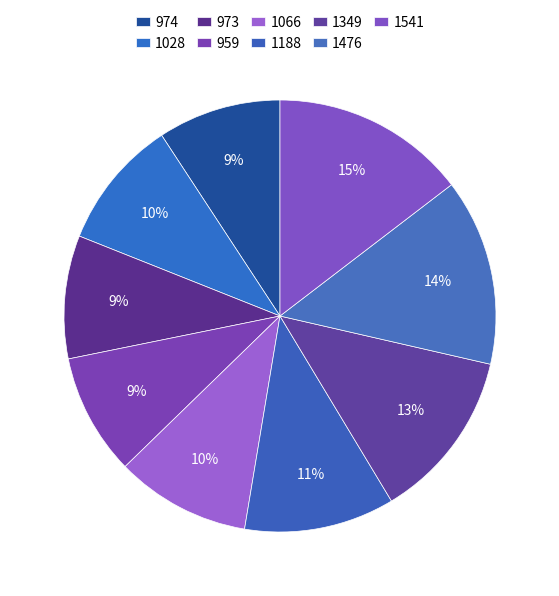

Rank the categories by value from lowest to highest.

959, 973, 974, 1028, 1066, 1188, 1349, 1476, 1541